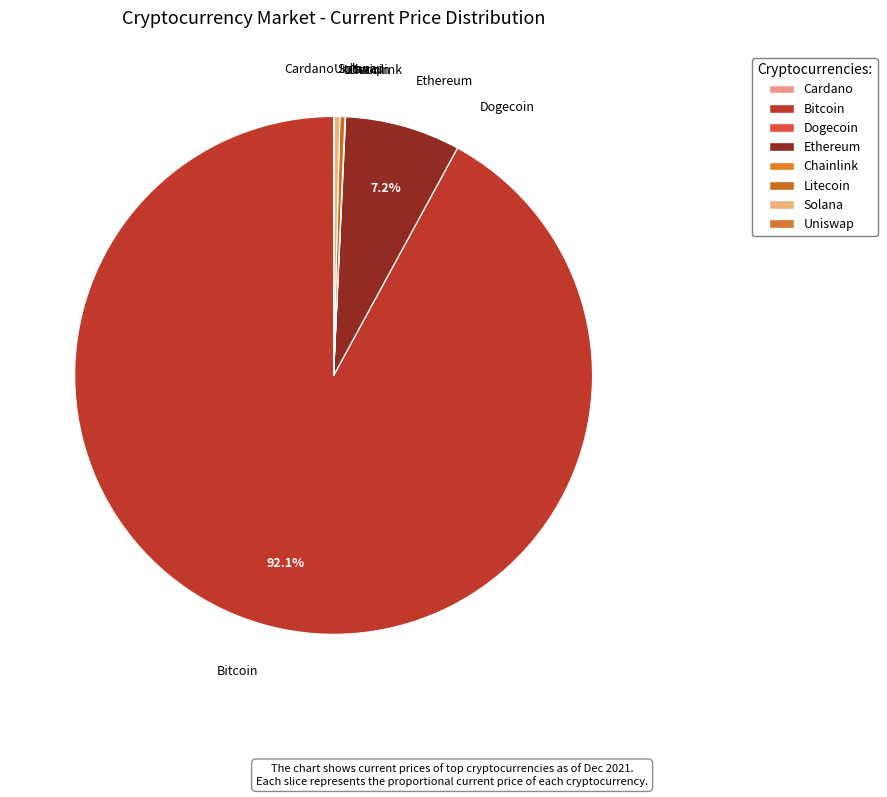

Between Solana and Ethereum, which is larger?

Ethereum